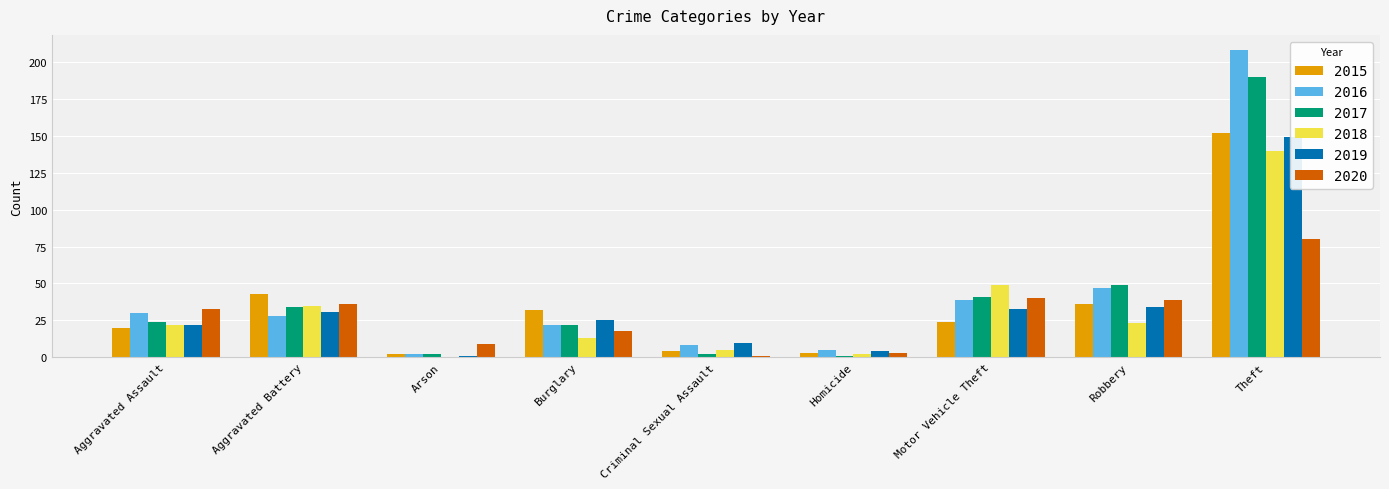

Between Aggravated Battery and Arson, which is larger?

Aggravated Battery